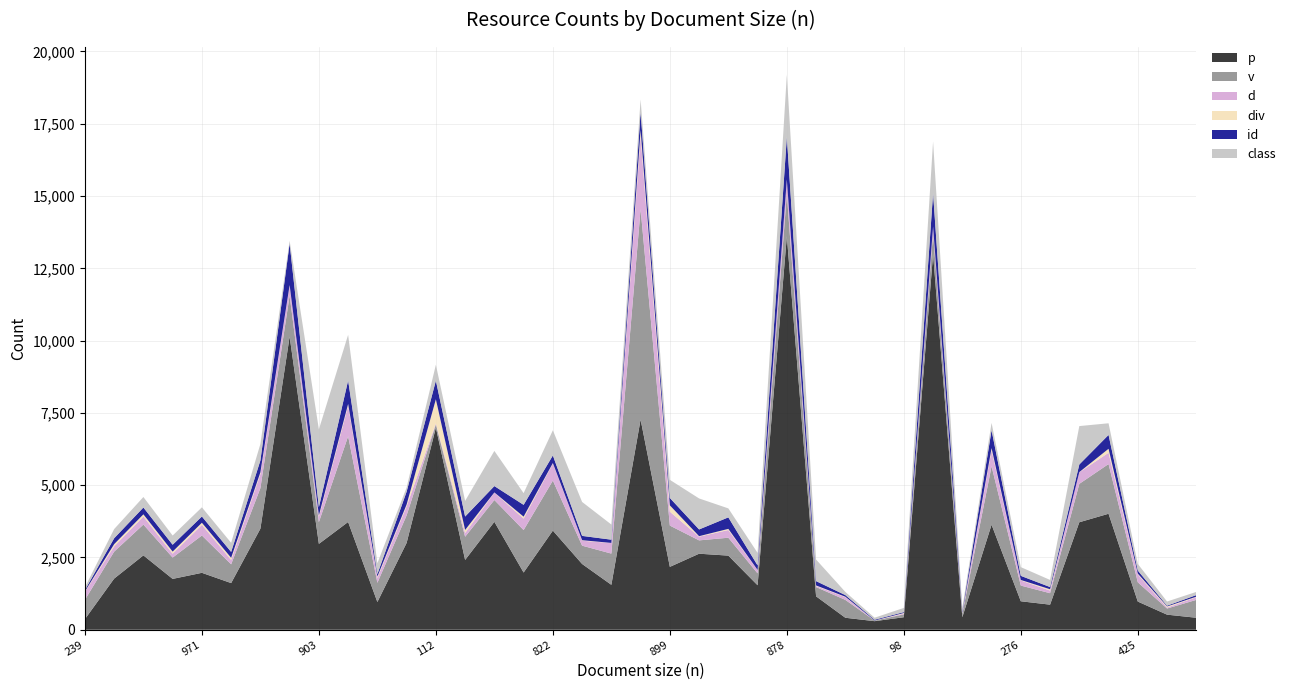

Reading left to right, extract all data points from this chart.

p: 239=366	644=1769	793=2572	607=1759	971=1969	625=1614	780=3495	1181=10137	903=2970	1882=3728	684=960	705=3004	112=6989	707=2415	533=3733	1199=1979	822=3429	379=2275	441=1554	5266=7270	899=2175	264=2630	531=2564	310=1539	878=13610	522=1156	450=415	6=297	98=433	422=12993	220=433	1443=3634	276=985	349=868	604=3718	1355=4012	425=975	239=522	450=415
v: 239=668	644=932	793=1066	607=737	971=1291	625=649	780=1402	1181=1422	903=751	1882=2965	684=663	705=952	112=114	707=801	533=754	1199=1468	822=1730	379=633	441=1080	5266=7277	899=1428	264=461	531=619	310=410	878=1464	522=320	450=618	6=20	98=99	422=724	220=123	1443=2021	276=543	349=396	604=1328	1355=1719	425=666	239=212	450=618
d: 239=275	644=184	793=278	607=135	971=368	625=152	780=488	1181=345	903=185	1882=1052	684=169	705=317	112=30	707=131	533=258	1199=397	822=592	379=172	441=365	5266=2531	899=480	264=129	531=266	310=115	878=493	522=38	450=95	6=0	98=27	422=224	220=28	1443=557	276=179	349=91	604=400	1355=391	425=274	239=34	450=95
div: 239=16	644=75	793=76	607=72	971=73	625=74	780=59	1181=17	903=51	1882=65	684=47	705=60	112=838	707=105	533=4	1199=68	822=15	379=17	441=4	5266=206	899=220	264=16	531=40	310=5	878=8	522=18	450=15	6=3	98=21	422=6	220=12	1443=71	276=15	349=46	604=6	1355=137	425=28	239=38	450=15
id: 239=47	644=204	793=236	607=237	971=216	625=203	780=409	1181=1432	903=281	1882=811	684=84	705=443	112=643	707=463	533=220	1199=408	822=262	379=149	441=112	5266=614	899=255	264=233	531=398	310=156	878=1469	522=150	450=56	6=26	98=30	422=1149	220=42	1443=617	276=142	349=76	604=264	1355=479	425=105	239=26	450=56
class: 239=94	644=318	793=363	607=318	971=317	625=315	780=572	1181=99	903=2692	1882=1579	684=378	705=144	112=552	707=542	533=1216	1199=405	822=871	379=1174	441=524	5266=442	899=627	264=1072	531=310	310=434	878=2151	522=746	450=110	6=70	98=145	422=1791	220=118	1443=254	276=302	349=246	604=1328	1355=403	425=229	239=144	450=110